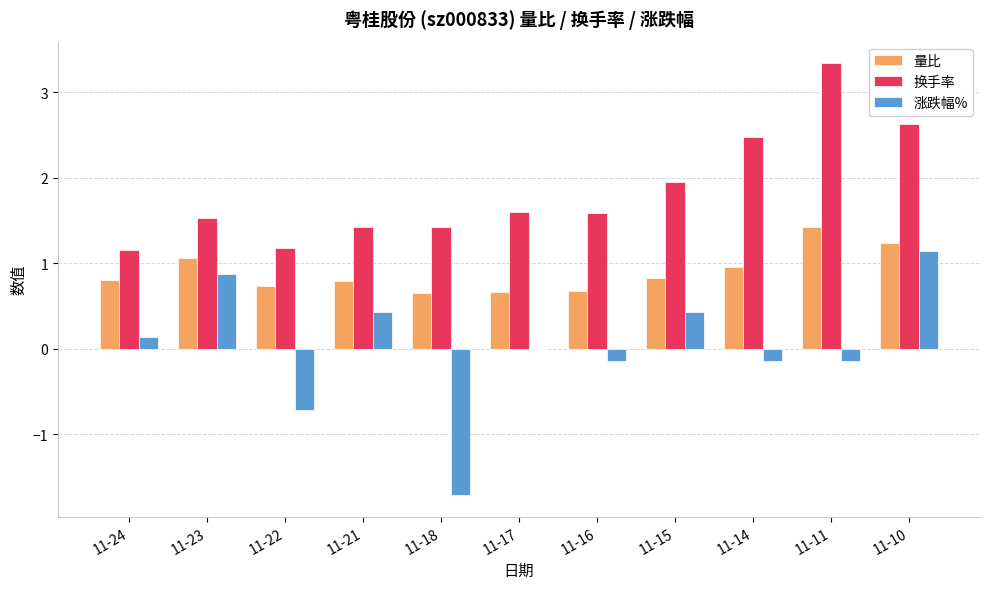

Between 11-22 and 11-11, which series saw the biggest shift?

换手率